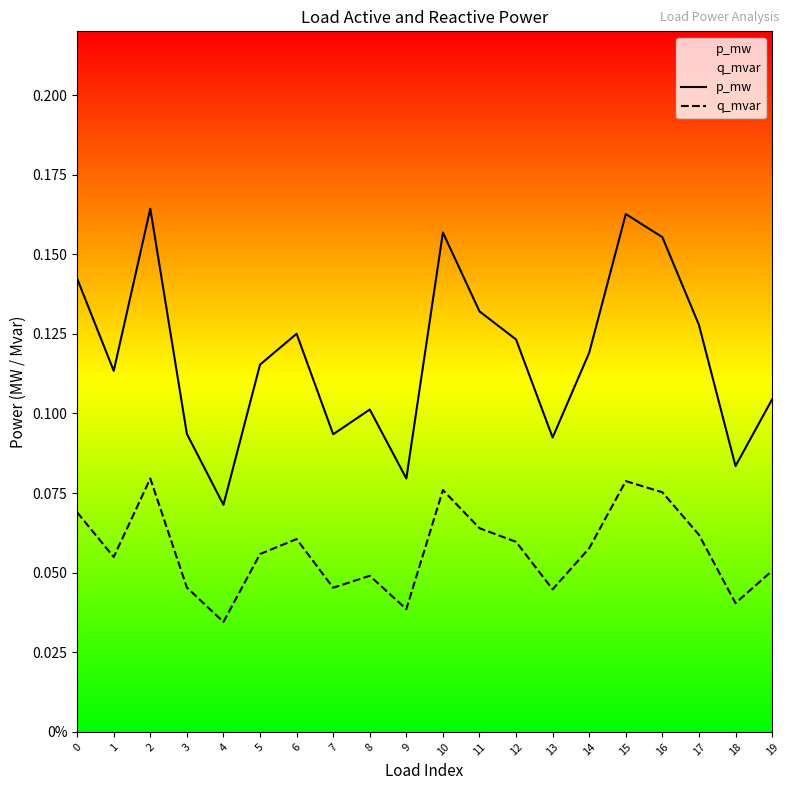

Is this an area chart (filled region under the line)?

No